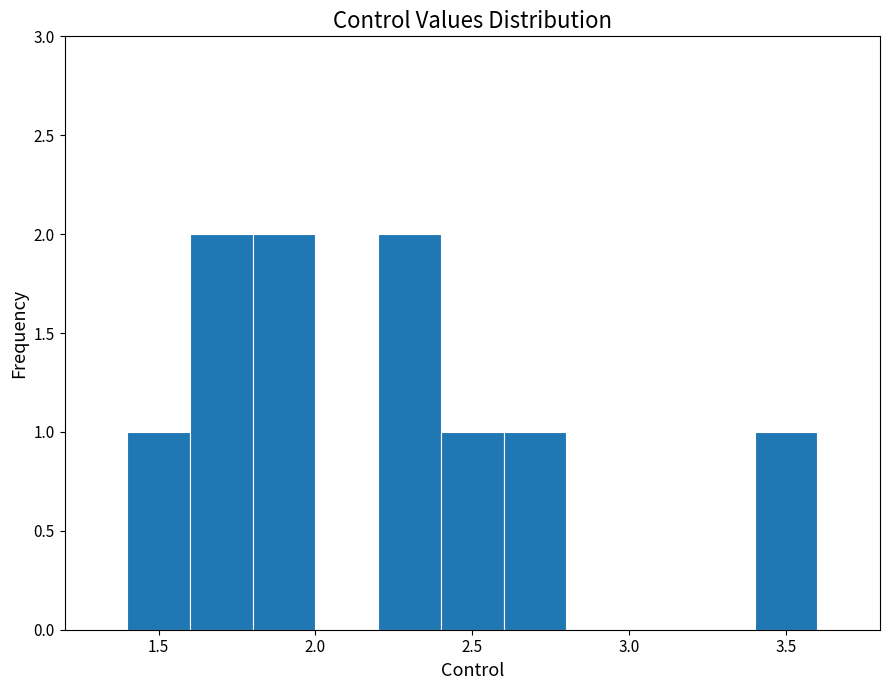

Reading left to right, transcribe this chart: for each bar, give the range it covers on the x-axis and its height. The values are not printed on the chart, so give them approximately, as read against the axis.

1.4 to 1.6: 1
1.6 to 1.8: 2
1.8 to 2.0: 2
2.0 to 2.2: 0
2.2 to 2.4: 2
2.4 to 2.6: 1
2.6 to 2.8: 1
2.8 to 3.0: 0
3.0 to 3.2: 0
3.2 to 3.4: 0
3.4 to 3.6: 1